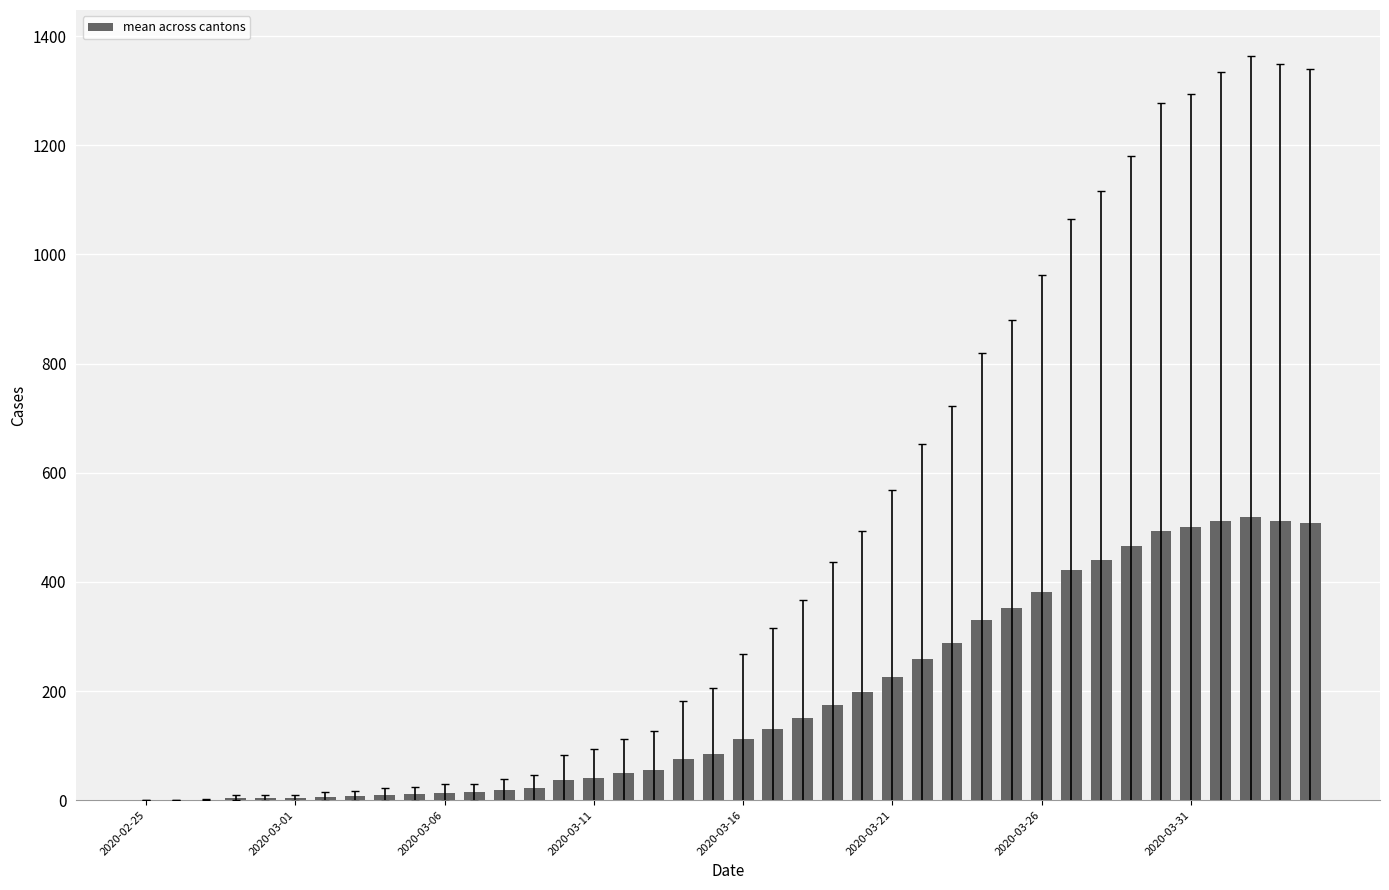

What is the sum of all values?

7433.5